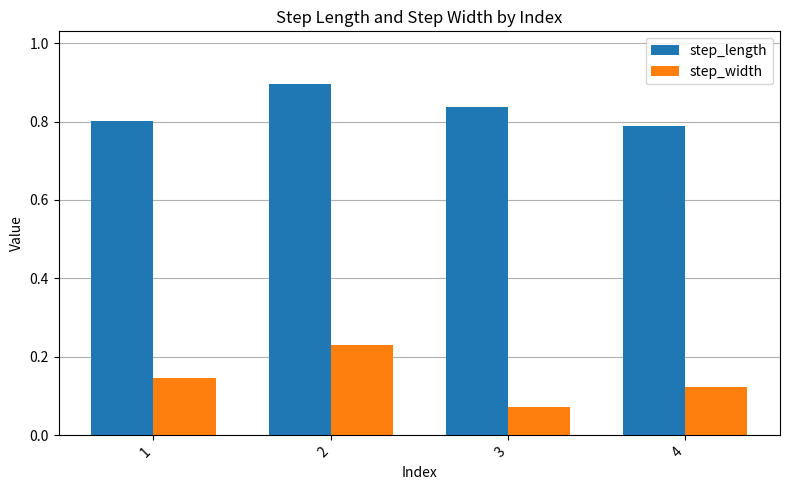

How many groups of bars are there?

4